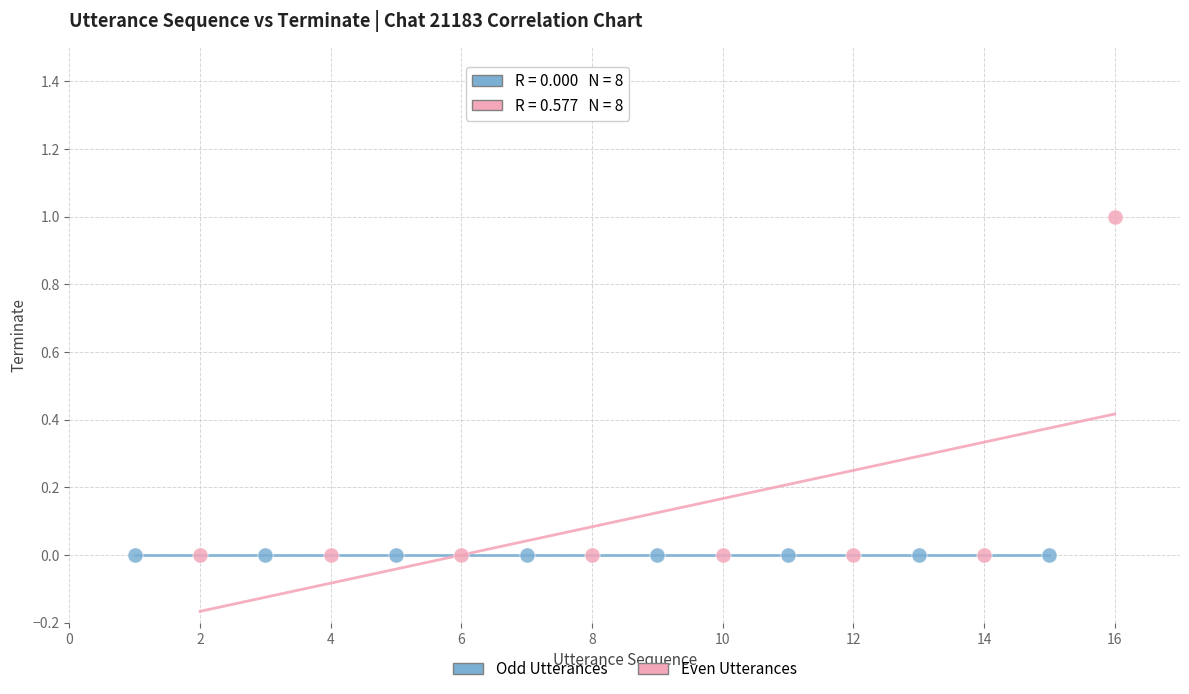

Which series contains the highest Y value?

Even Utterances